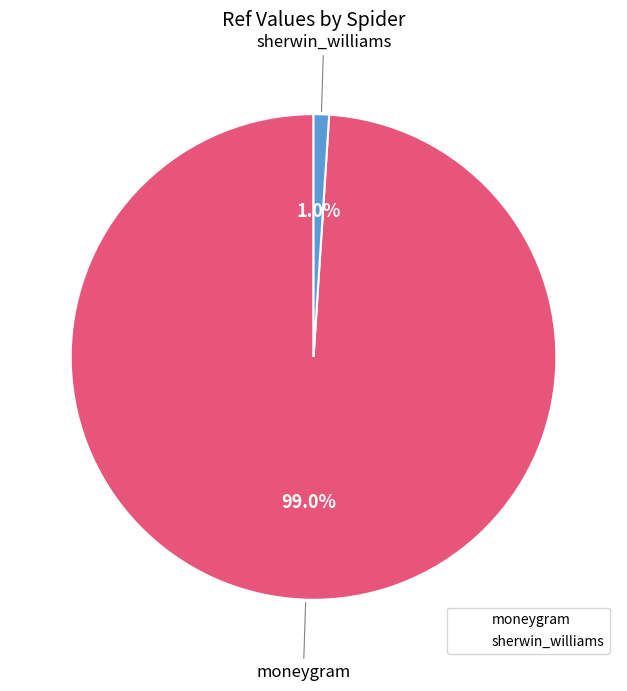

To the nearest percent, what is the difference between the largest and smallest slice percentages?

98%